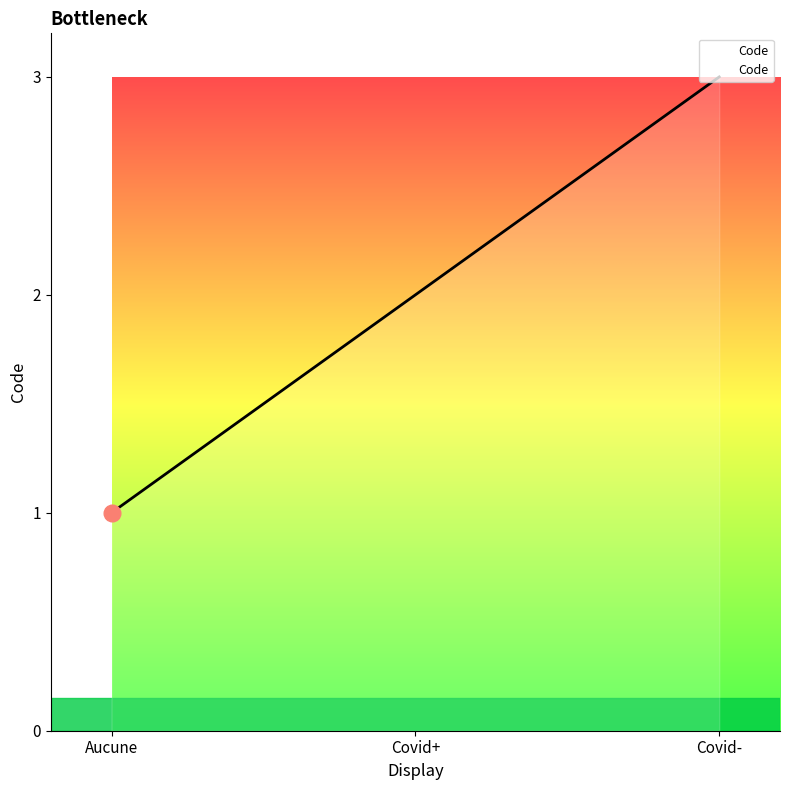

Reading left to right, transcribe all the data shown in this chart.

Aucune=1	Covid+=2	Covid-=3